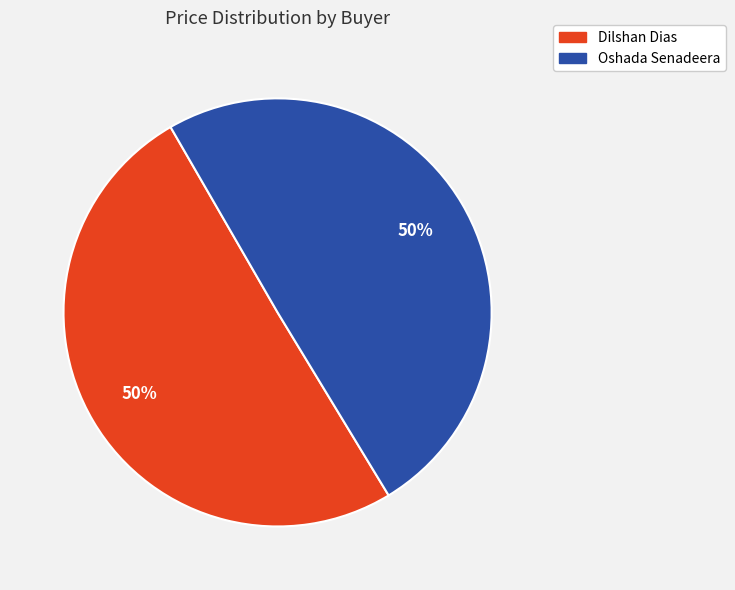

The Oshada Senadeera slice represents 50% of the pie. True or false?

True